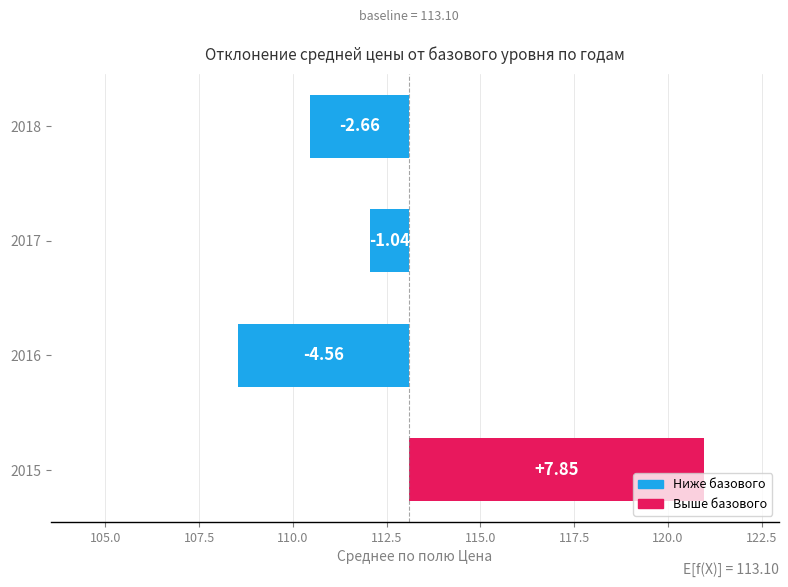

Rank the categories by value from lowest to highest.

2016, 2018, 2017, 2015